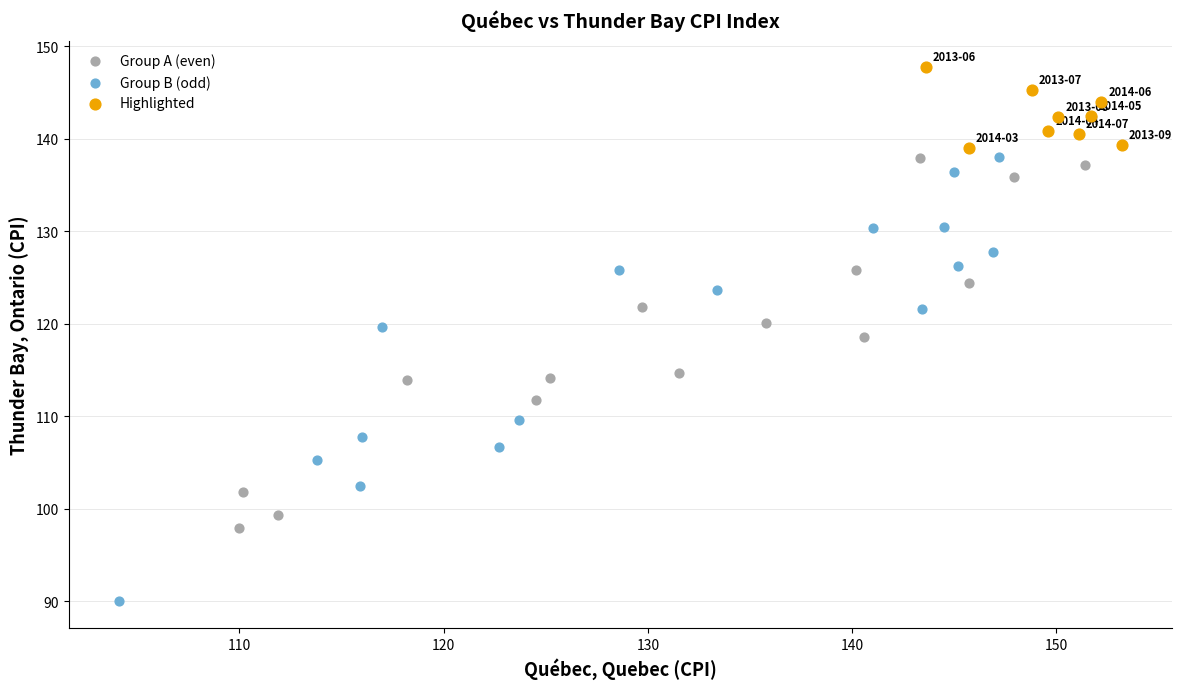

Which series reaches the maximum Y coordinate?

Highlighted